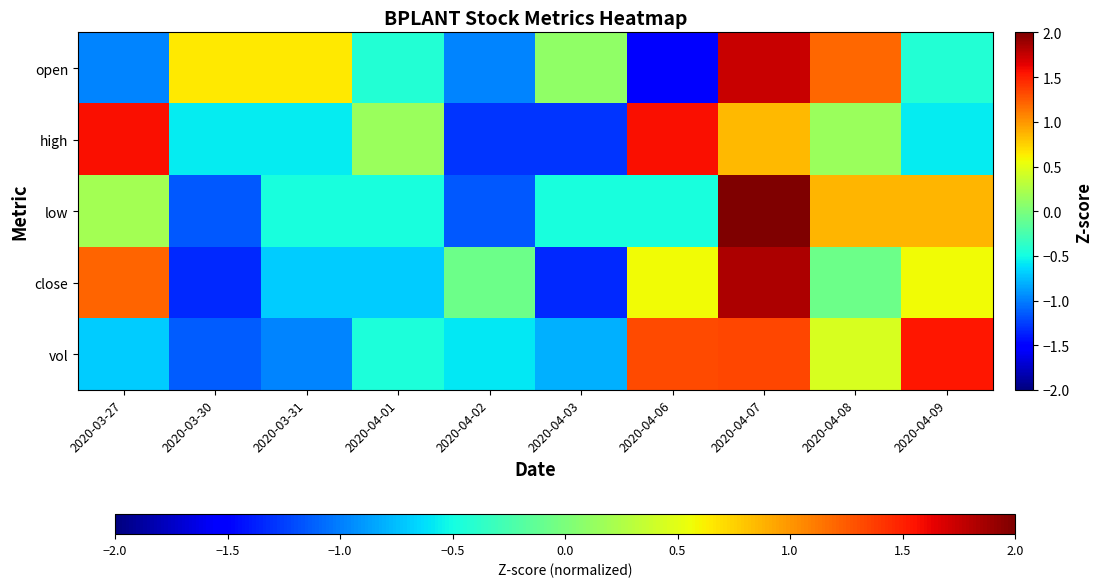

At which category is the sum across all series the highest?

2020-04-07